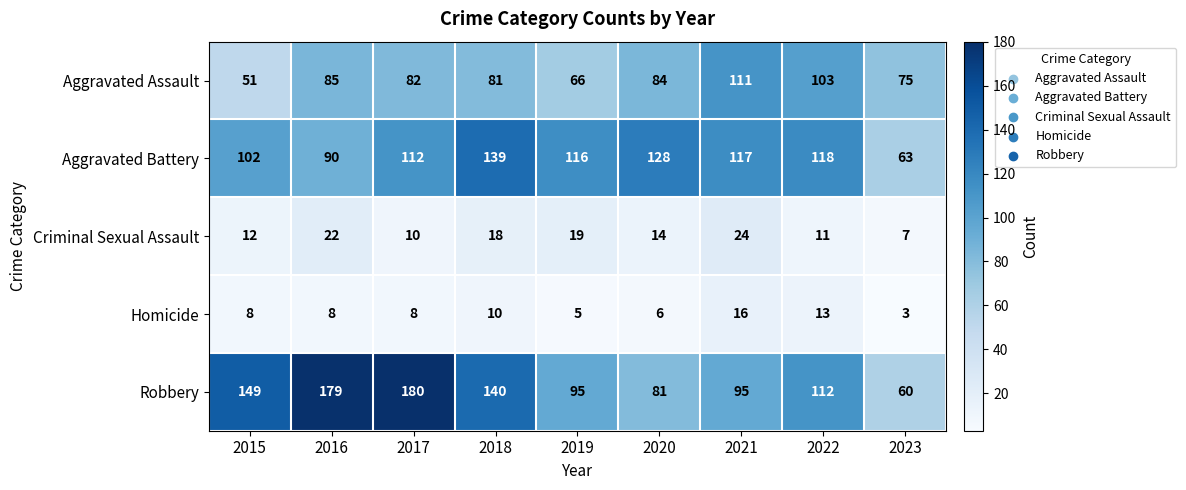

Which series changed the most between 2019 and 2021?

Aggravated Assault